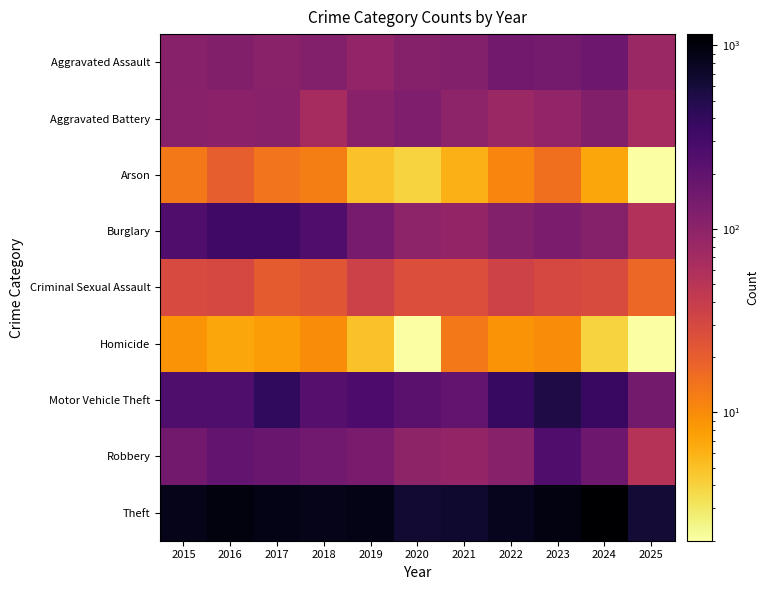

Reading left to right, transcribe all the data shown in this chart.

Aggravated Assault: 2015=110	2016=118	2017=105	2018=115	2019=92	2020=113	2021=115	2022=154	2023=145	2024=166	2025=82
Aggravated Battery: 2015=108	2016=102	2017=108	2018=67	2019=108	2020=125	2021=100	2022=81	2023=92	2024=119	2025=67
Arson: 2015=13	2016=20	2017=14	2018=12	2019=5	2020=4	2021=6	2022=11	2023=15	2024=7	2025=2
Burglary: 2015=254	2016=333	2017=329	2018=257	2019=143	2020=100	2021=90	2022=116	2023=130	2024=112	2025=57
Criminal Sexual Assault: 2015=29	2016=30	2017=21	2018=23	2019=35	2020=27	2021=27	2022=34	2023=30	2024=28	2025=17
Homicide: 2015=9	2016=7	2017=8	2018=10	2019=5	2020=2	2021=13	2022=9	2023=10	2024=4	2025=2
Motor Vehicle Theft: 2015=261	2016=265	2017=411	2018=231	2019=273	2020=221	2021=193	2022=376	2023=523	2024=365	2025=150
Robbery: 2015=154	2016=194	2017=178	2018=155	2019=135	2020=97	2021=91	2022=111	2023=259	2024=165	2025=53
Theft: 2015=874	2016=984	2017=892	2018=868	2019=891	2020=666	2021=678	2022=827	2023=961	2024=1153	2025=628